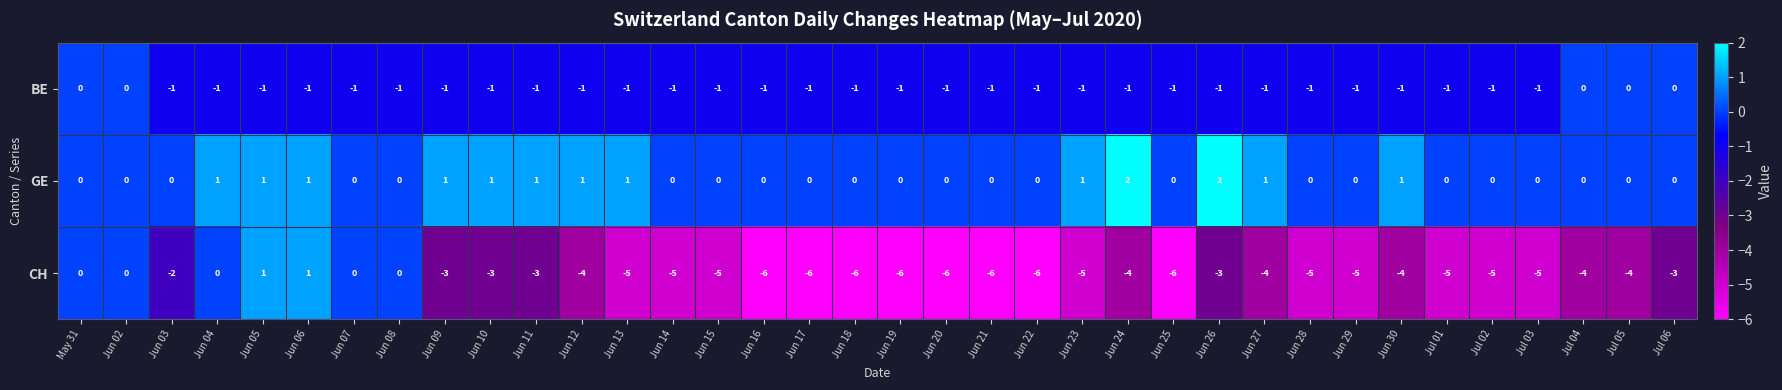

What is the total value across all series at Jun 09?

-3